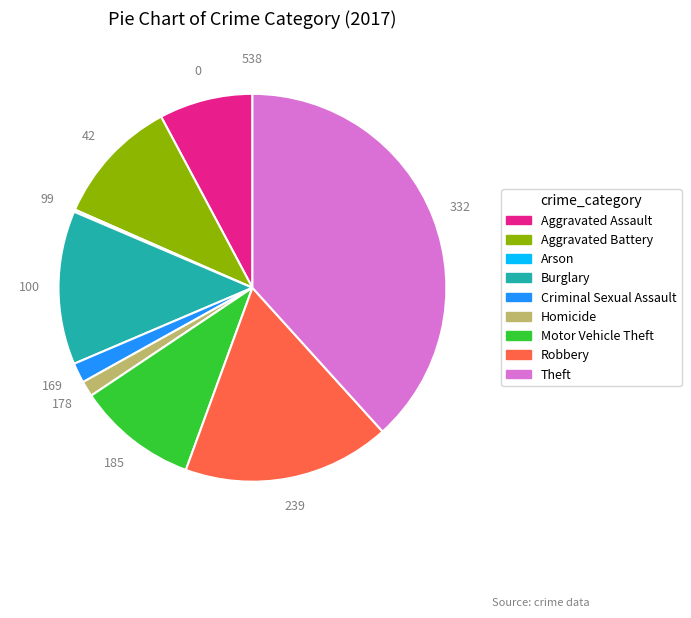

Approximately how many times larger is the value at Aggravated Assault compared to Aggravated Battery?

0.7